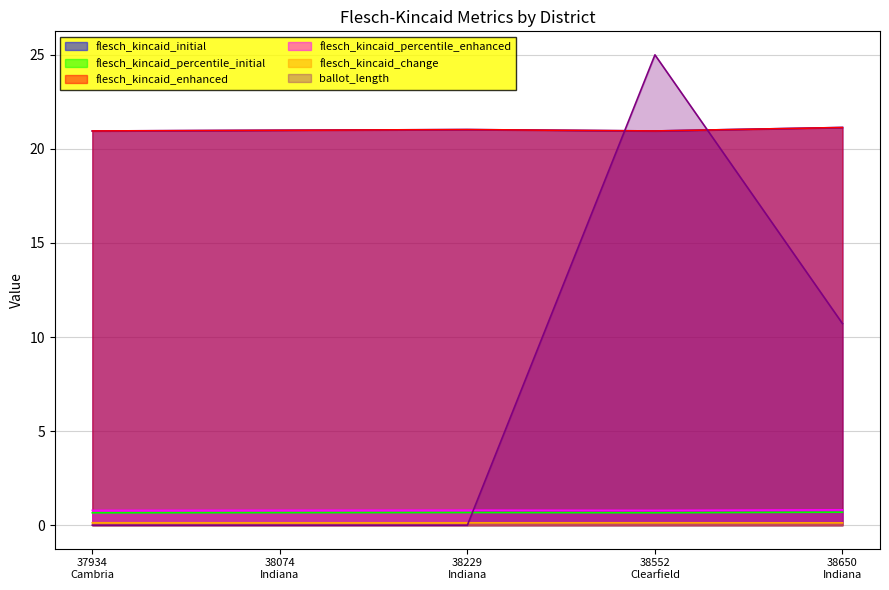

How many lines are shown in the chart?

6